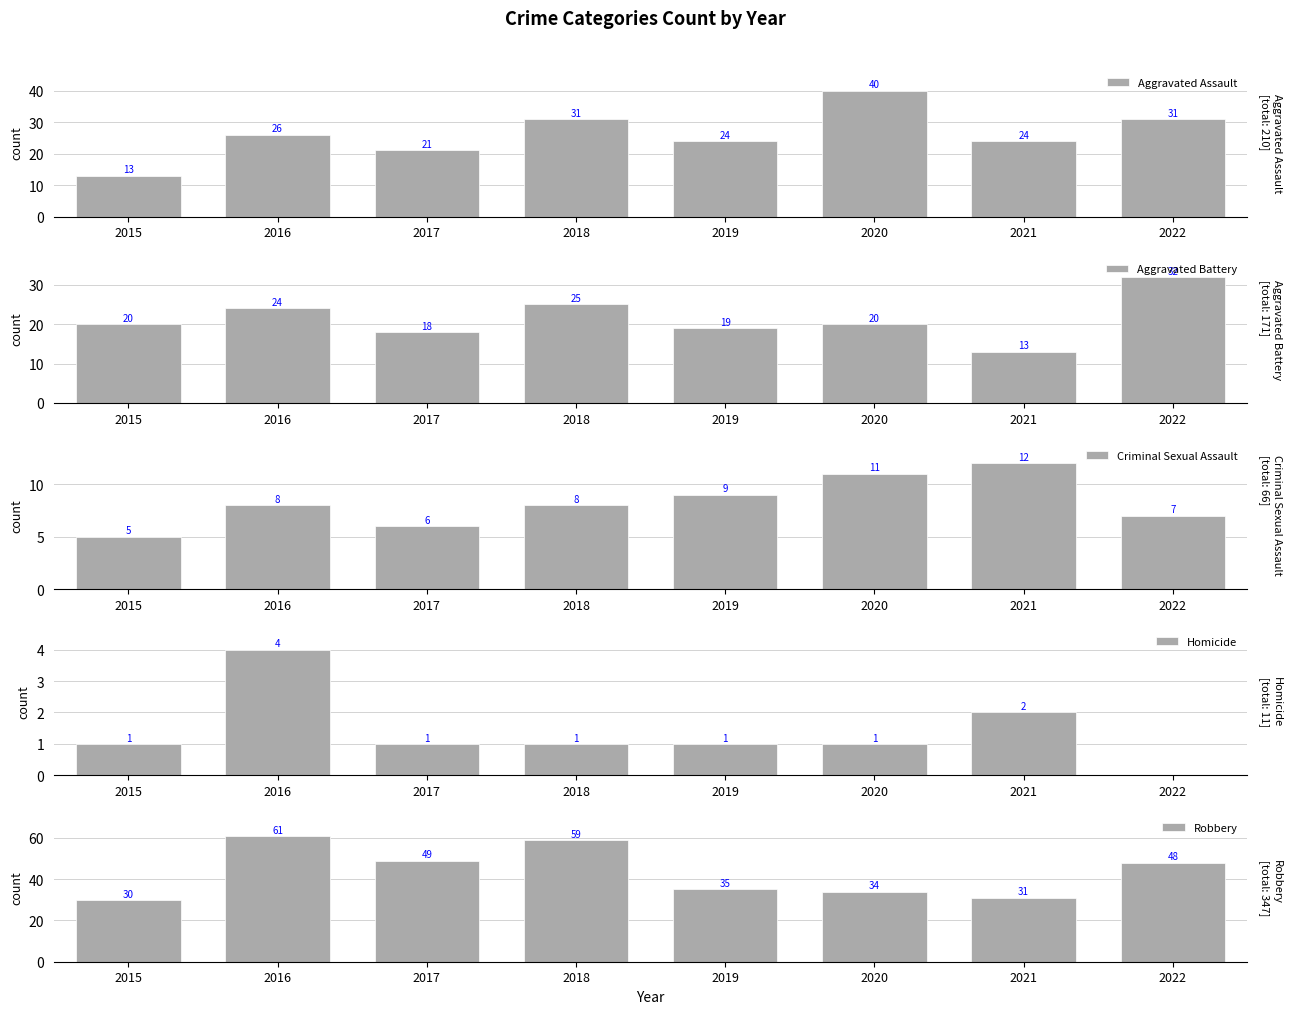

Count the Homicide values in the range 1 to 2.

6